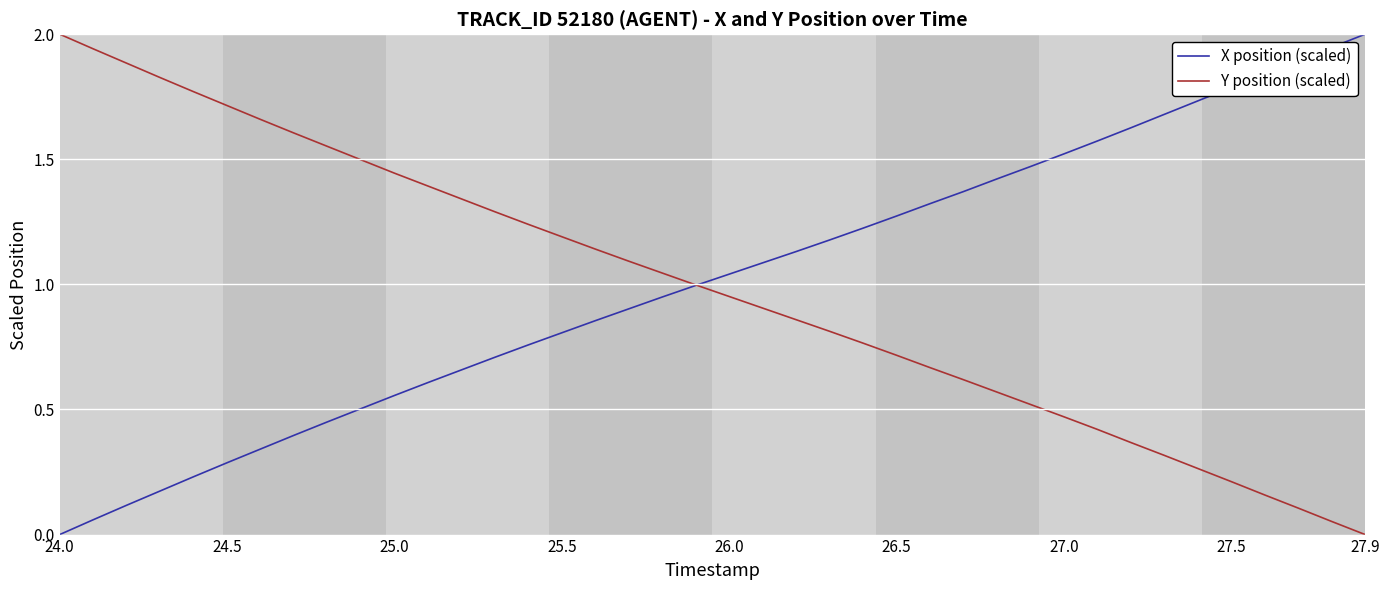

Does the chart display data point markers on the line(s)?

No